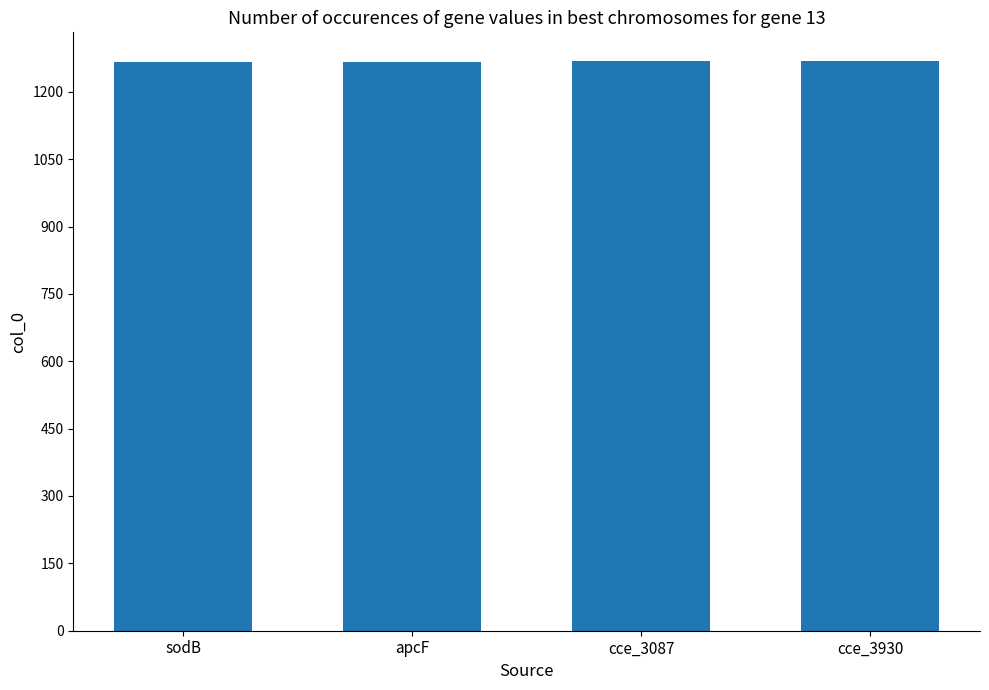

Is it true that the value at apcF is 1267?

True